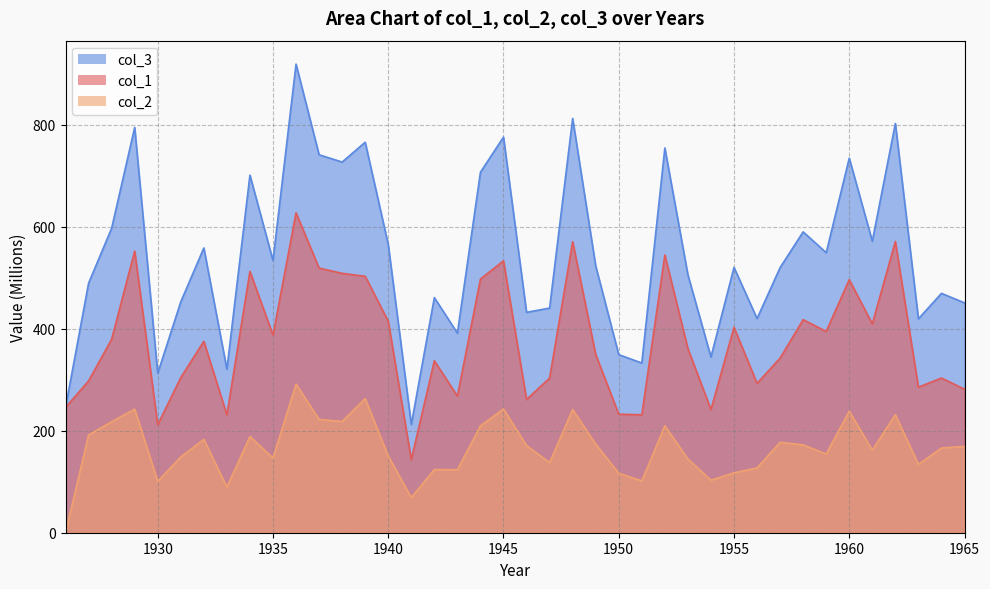

Does the chart have visible grid lines?

Yes